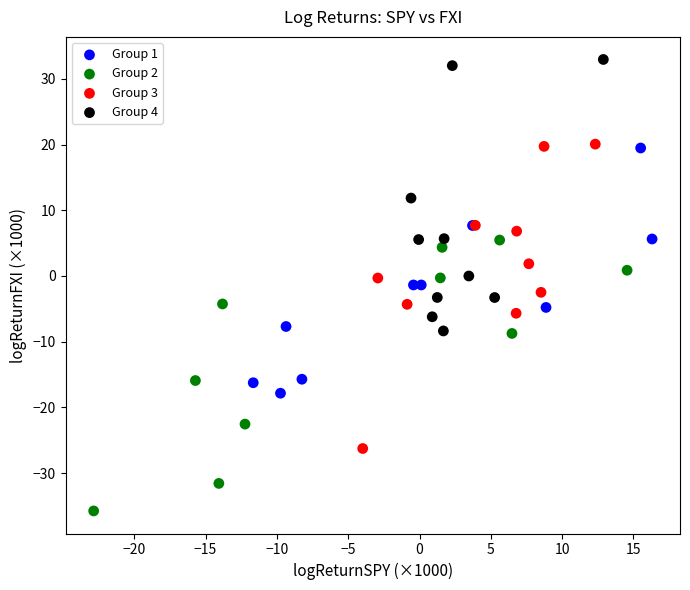

Which series has the largest Y range (max minus min)?

Group 3